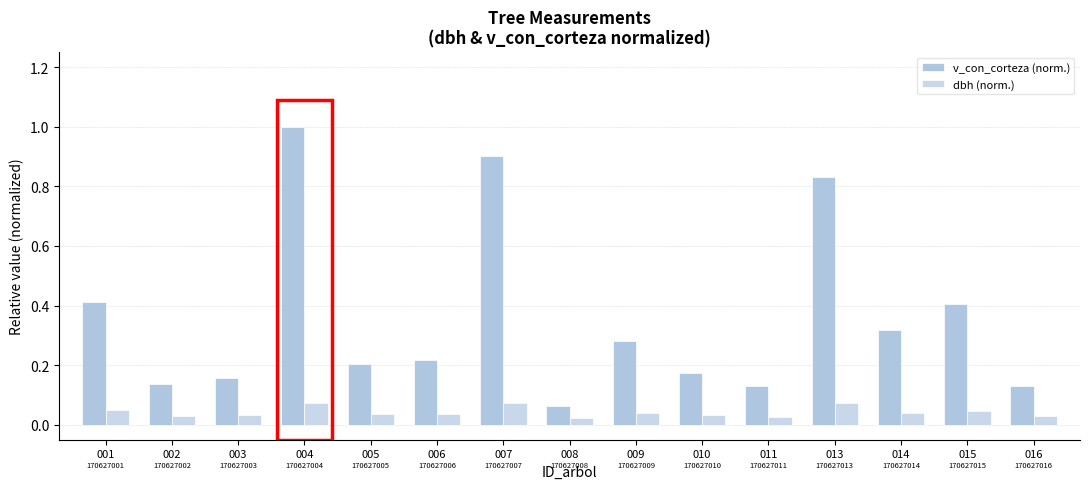

Which series has the largest total across all categories?

v_con_corteza (norm.)